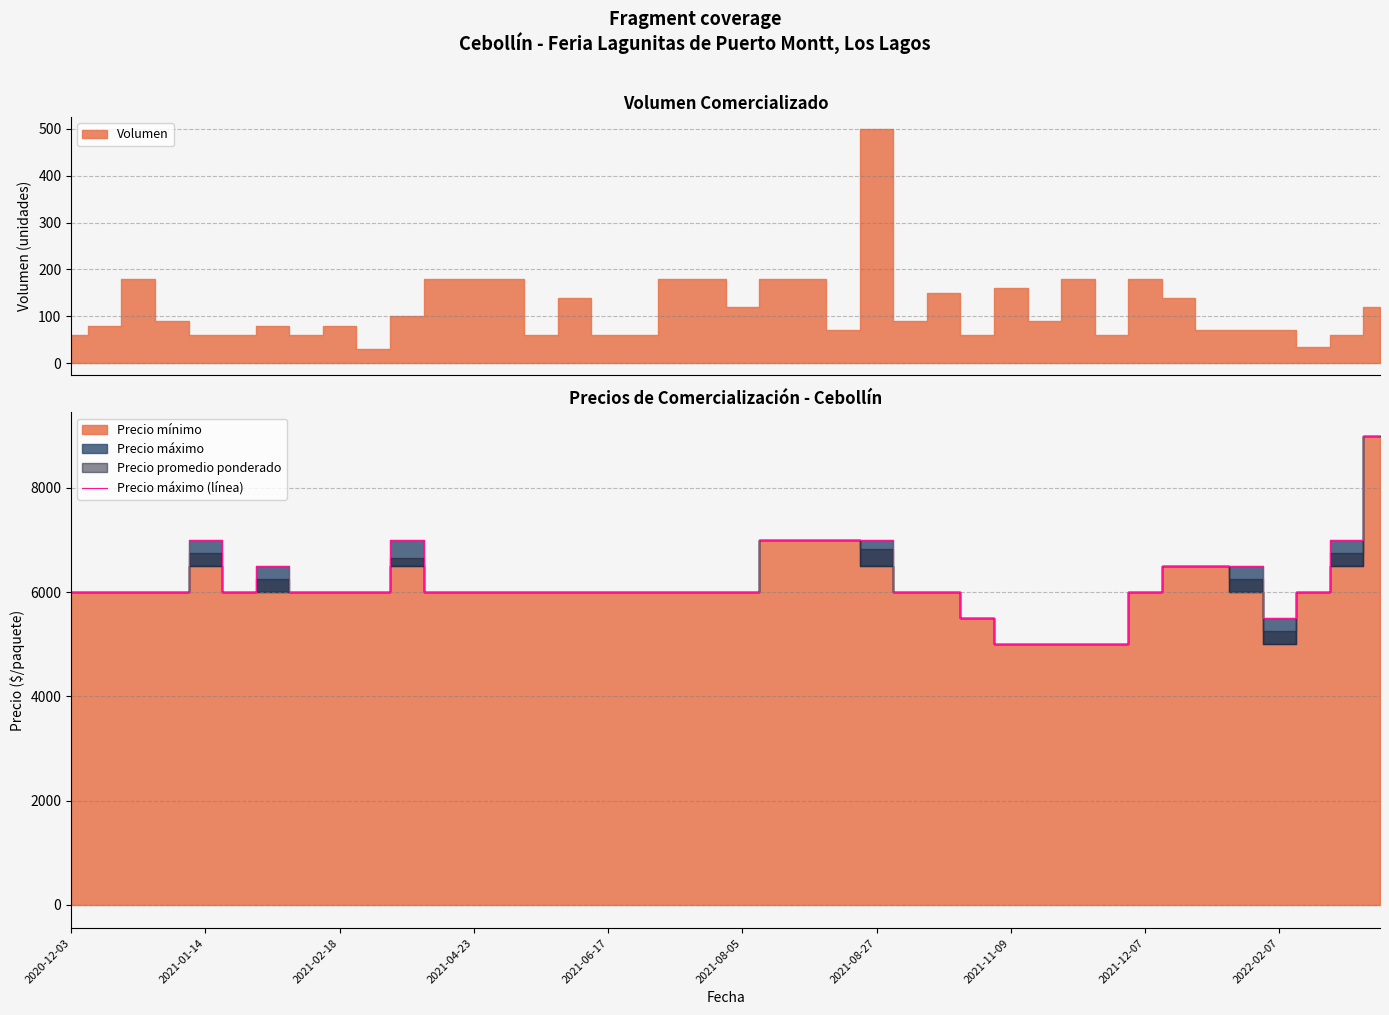

What is the maximum value for Precio máximo (línea)?

9000